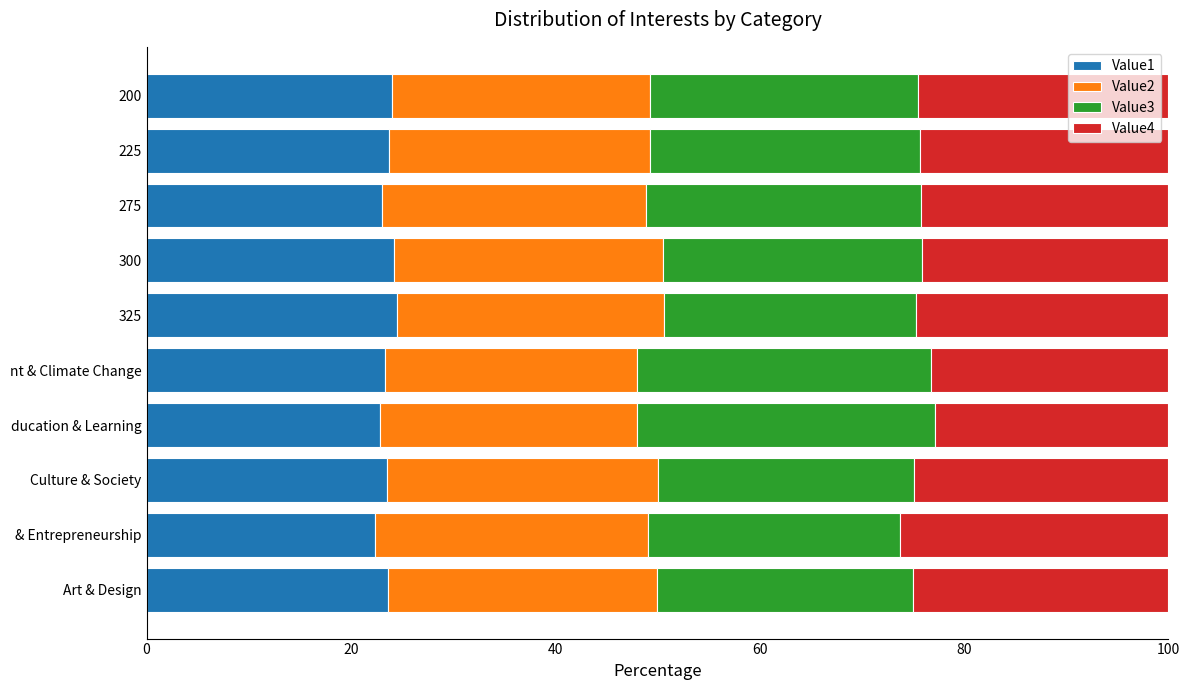

The Value1 series shows 34.1 at 275. True or false?

False